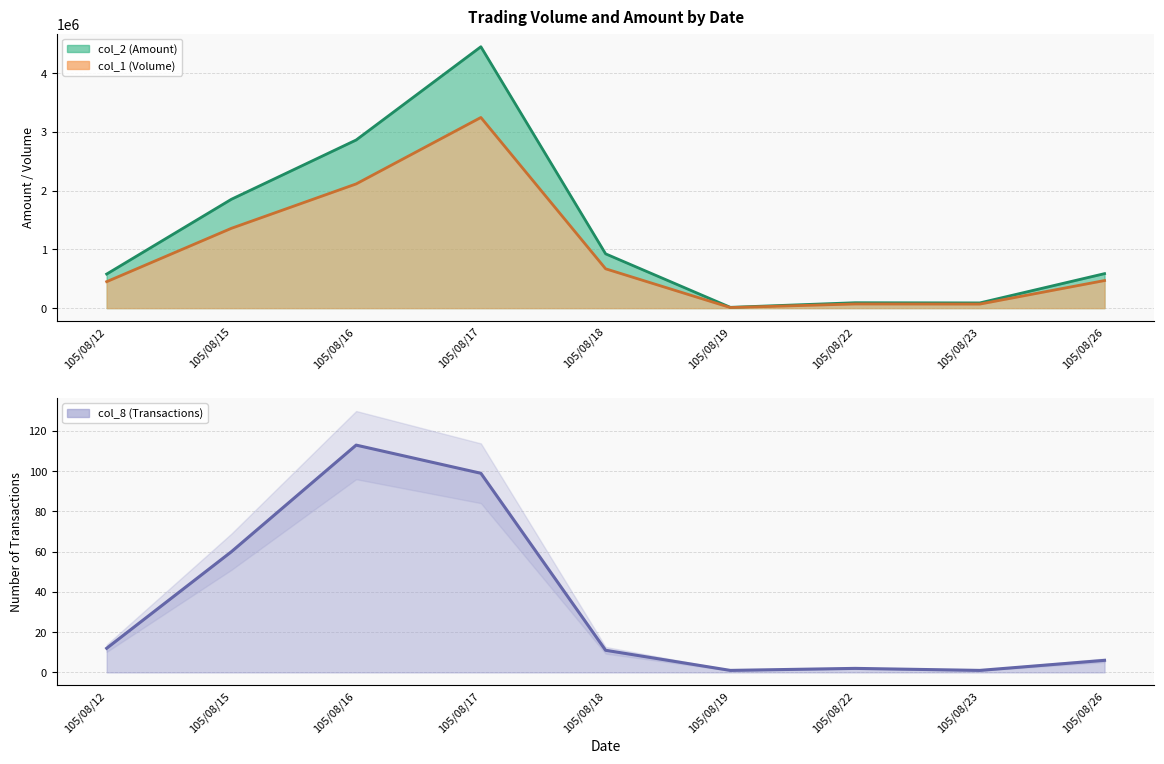

Reading left to right, transcribe all the data shown in this chart.

col_2 (Amount): 105/08/12=580470	105/08/15=1854760	105/08/16=2864270	105/08/17=4453040	105/08/18=924890	105/08/19=13700	105/08/22=92240	105/08/23=89010	105/08/26=587750
col_1 (Volume): 105/08/12=451000	105/08/15=1360000	105/08/16=2116000	105/08/17=3248000	105/08/18=670000	105/08/19=10000	105/08/22=71000	105/08/23=69000	105/08/26=470000
col_8 (Transactions): 105/08/12=12	105/08/15=60	105/08/16=113	105/08/17=99	105/08/18=11	105/08/19=1	105/08/22=2	105/08/23=1	105/08/26=6